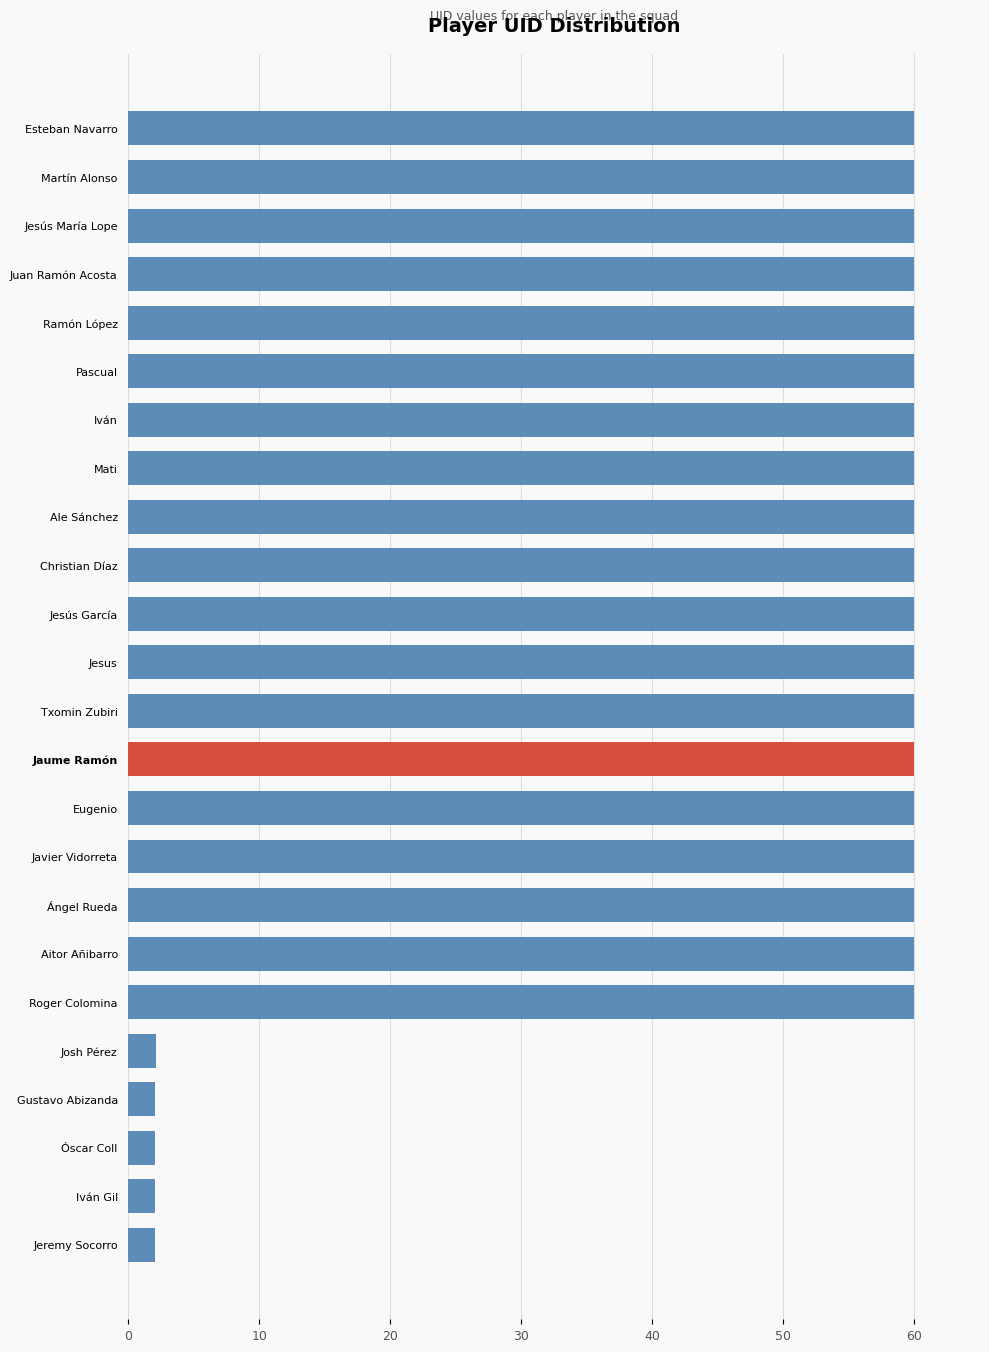

What is the value of the 24th bar from the top?

2.0